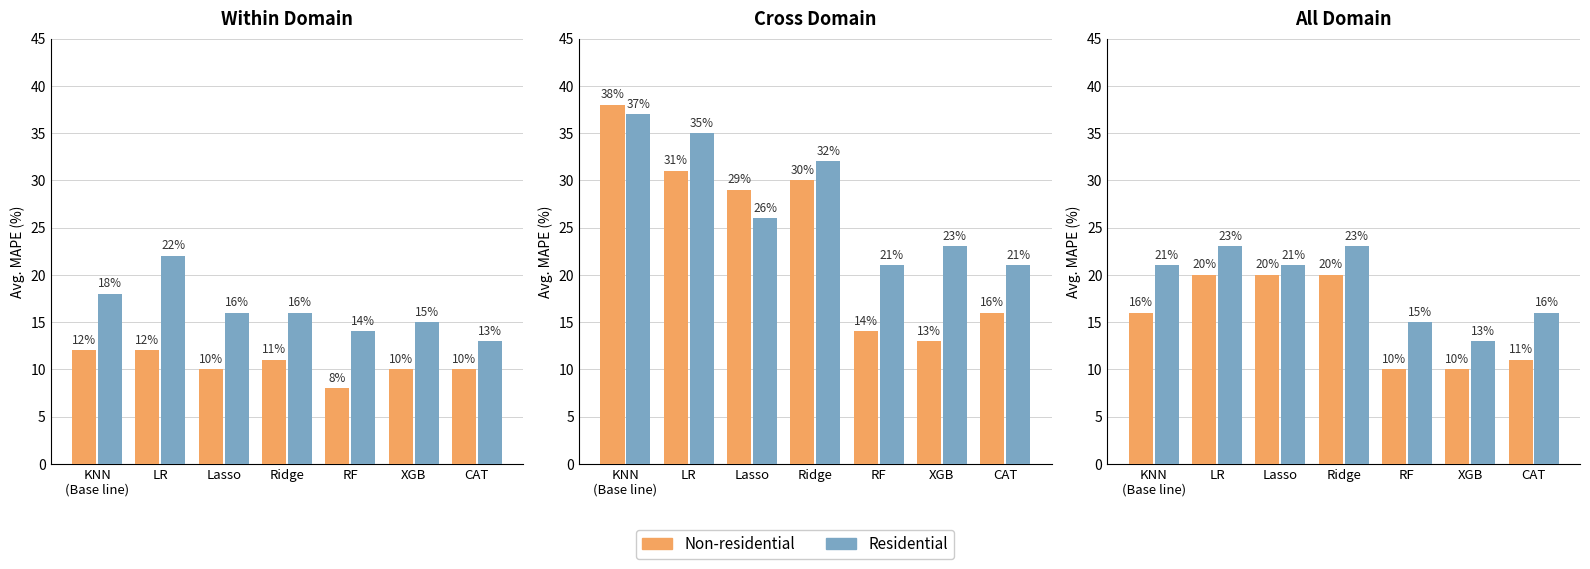

Count the number of categories in the chart.

7